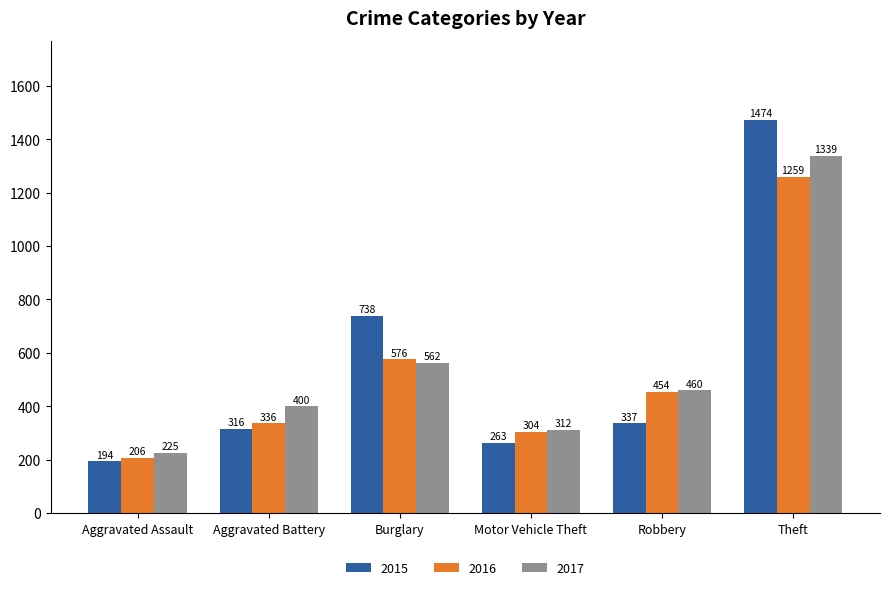

What is the spread (max minus min) of values at Theft?

215